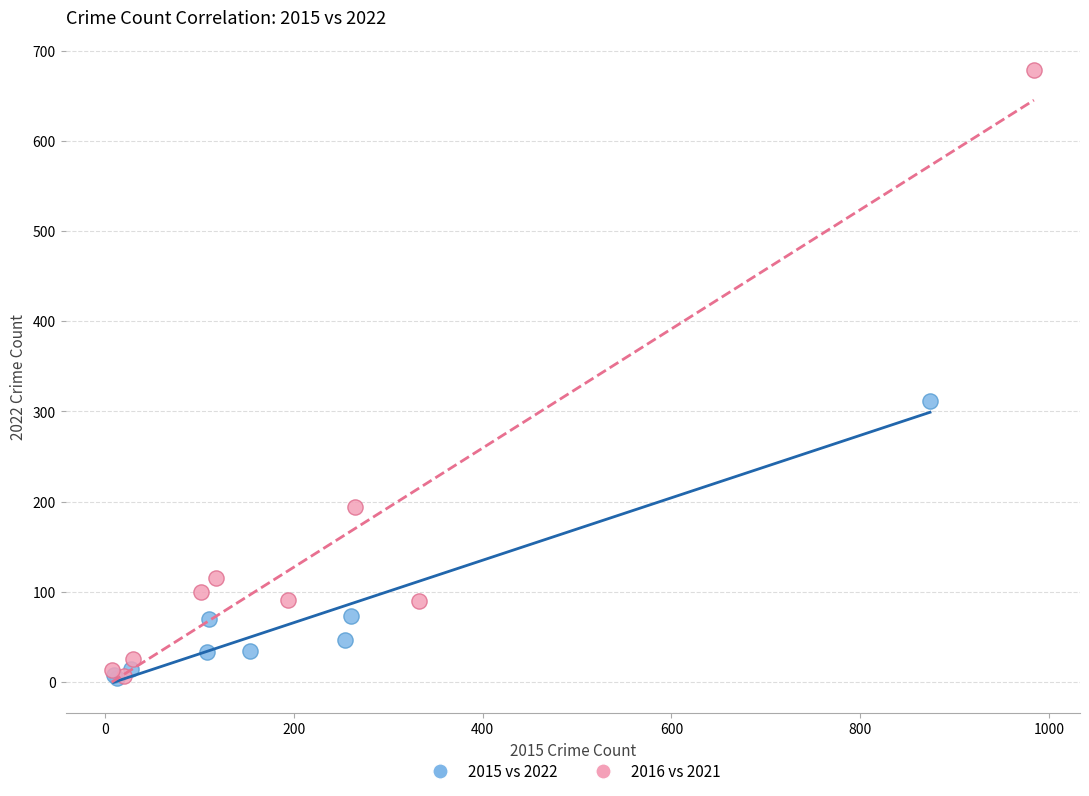

Which series has the largest Y range (max minus min)?

2016 vs 2021